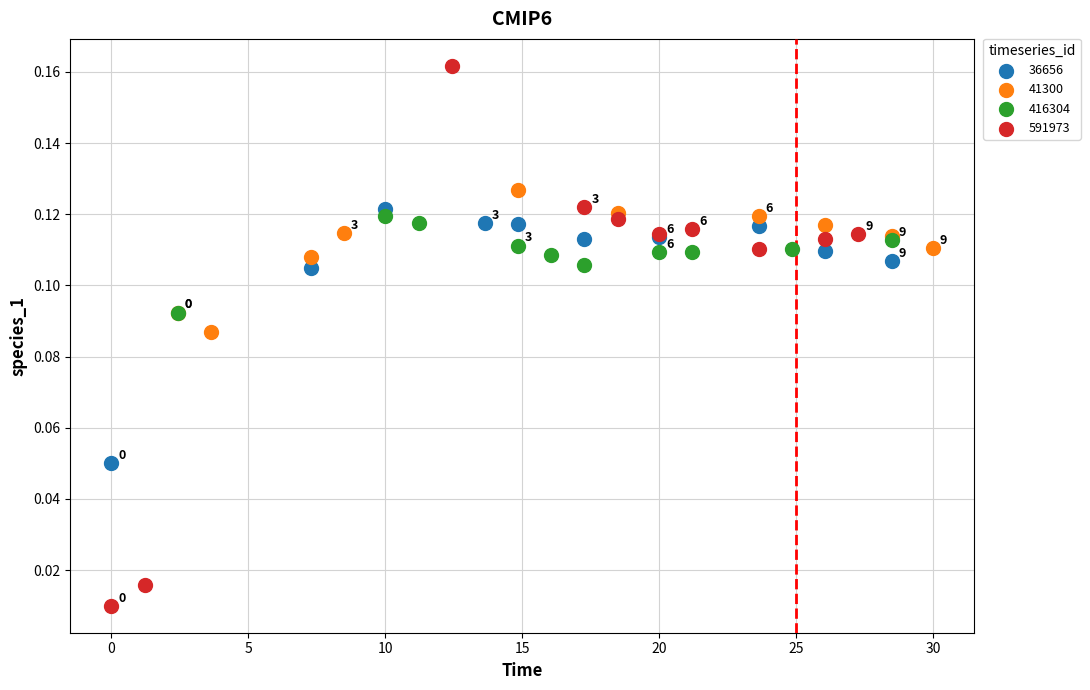

Which series has the largest Y range (max minus min)?

591973